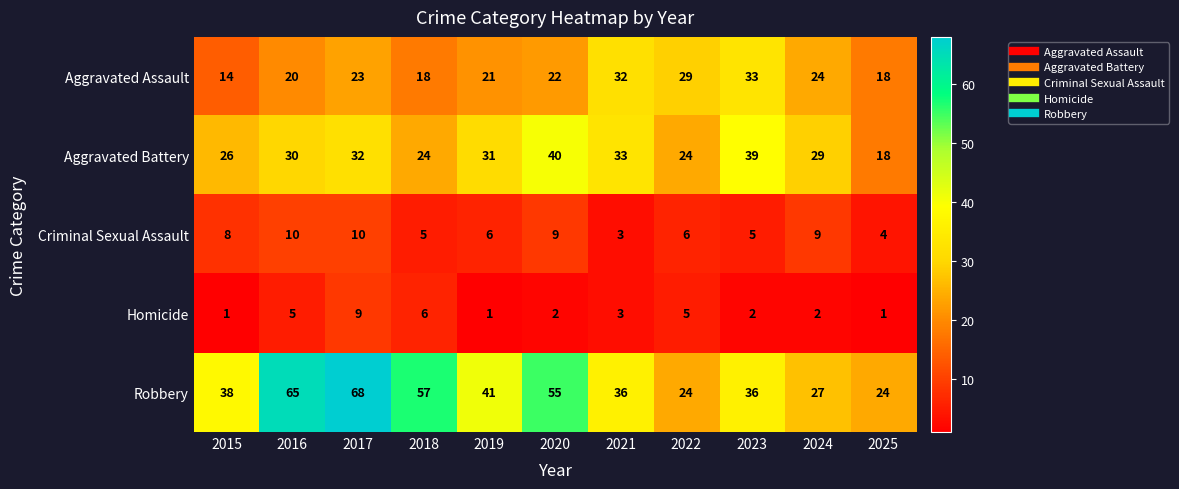

The Aggravated Battery series shows 41 at 2019. True or false?

False